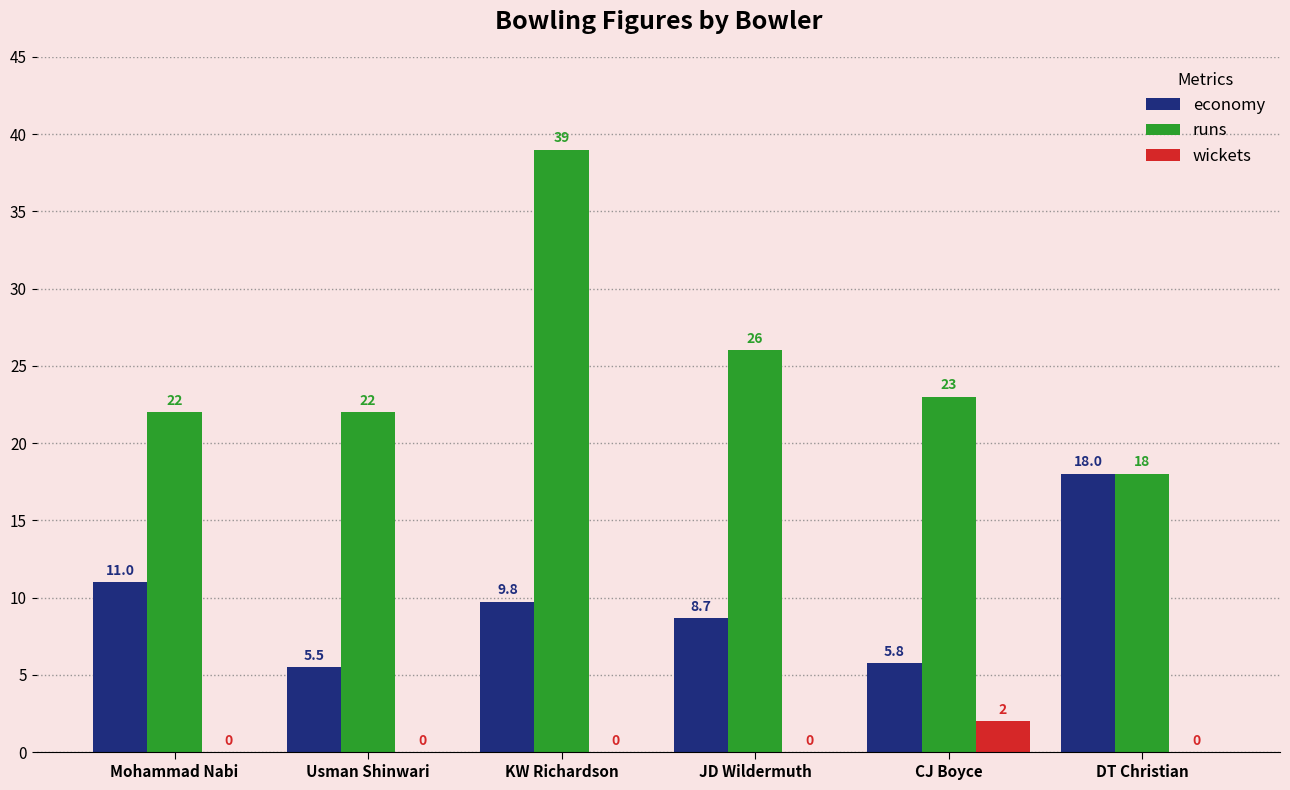

What is the maximum value for economy?

18.0